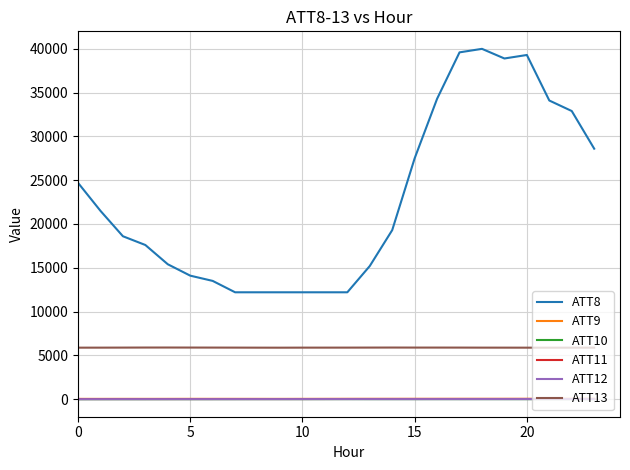

What are all the series names shown in the legend?

ATT8, ATT9, ATT10, ATT11, ATT12, ATT13